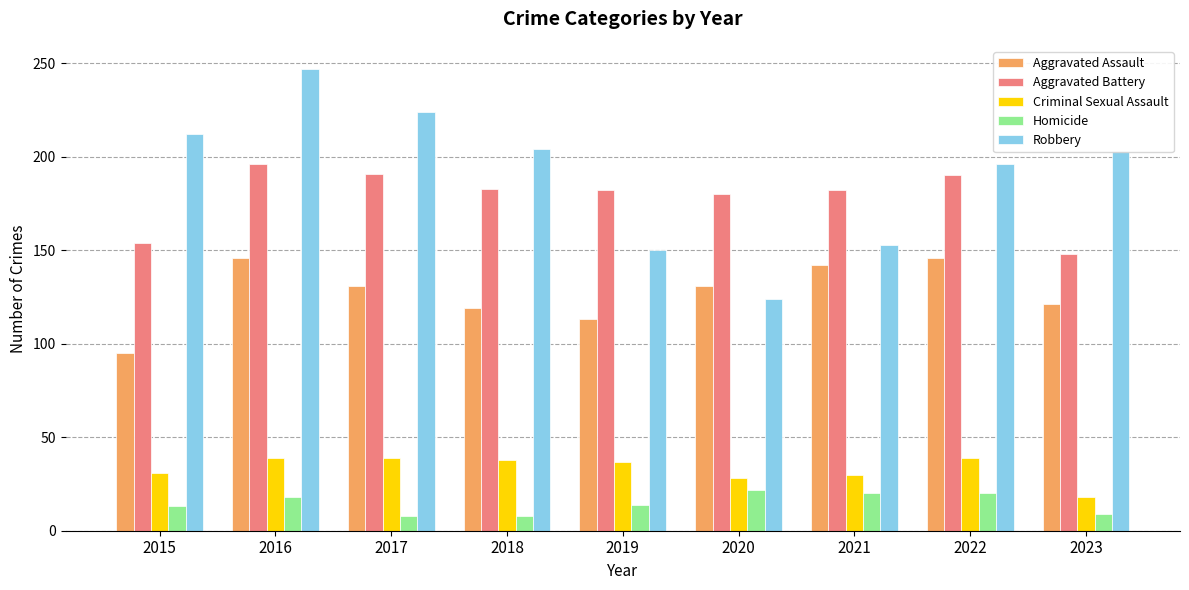

What is the minimum value shown in the chart?

8